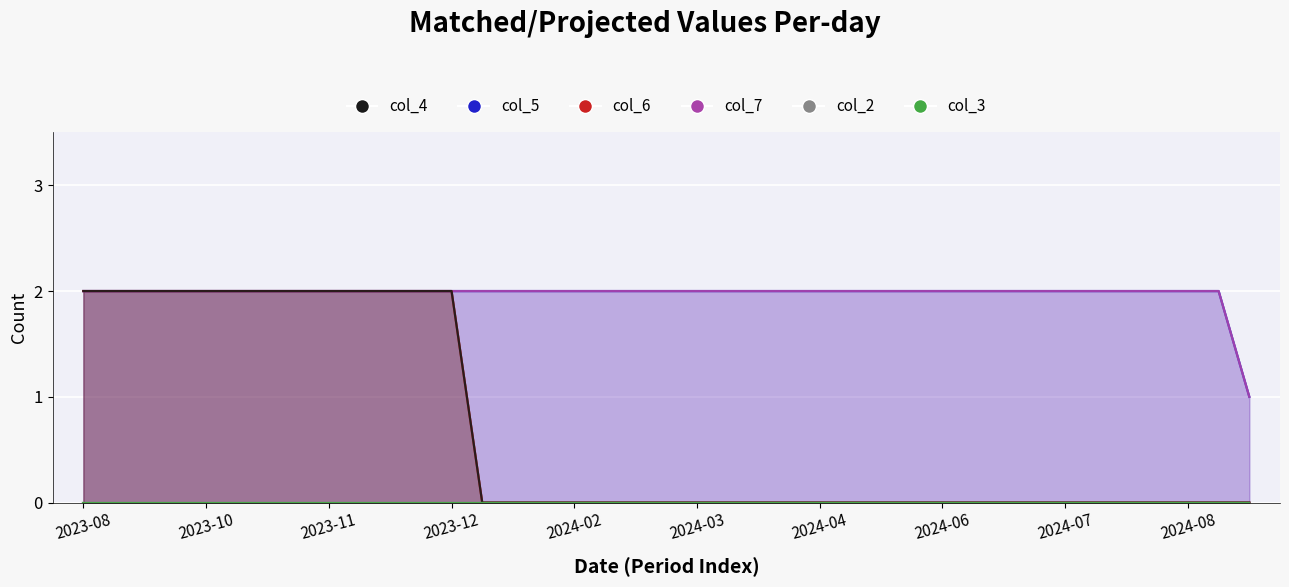

What is the sum of the col_4 values at 20230826 and 20231111?

4